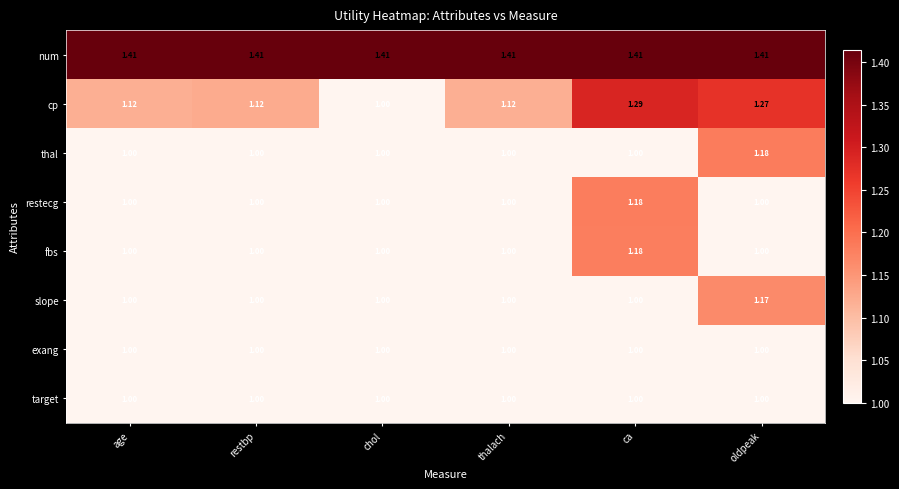

Which series has the widest spread of values?

cp